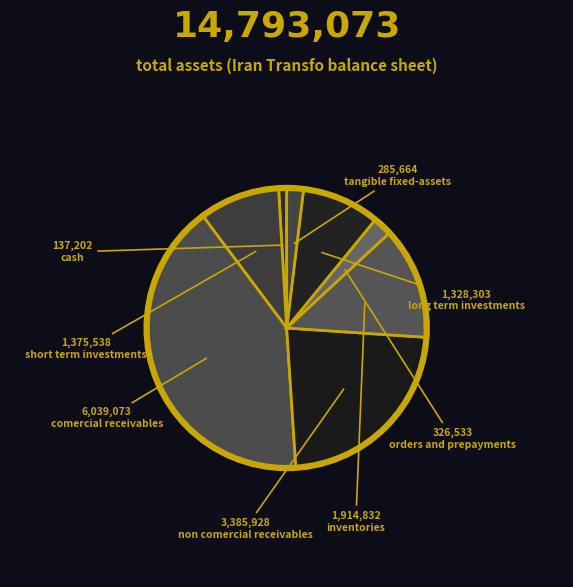

How many slices are in this pie chart?

8